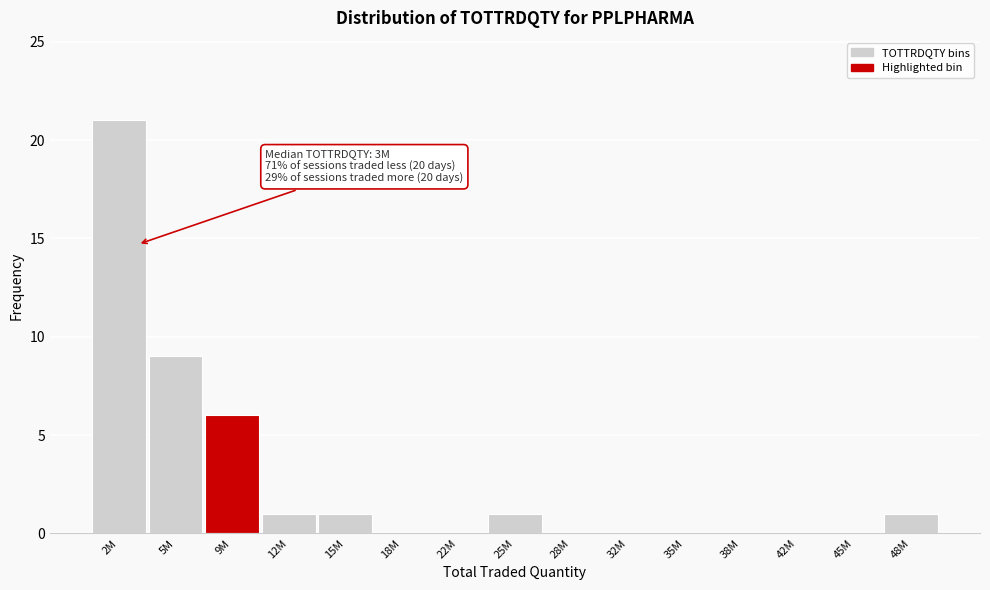

Reading left to right, what are all the values shown in this chart?

2M=21	5M=9	9M=6	12M=1	15M=1	18M=0	22M=0	25M=1	28M=0	32M=0	35M=0	38M=0	42M=0	45M=0	48M=1